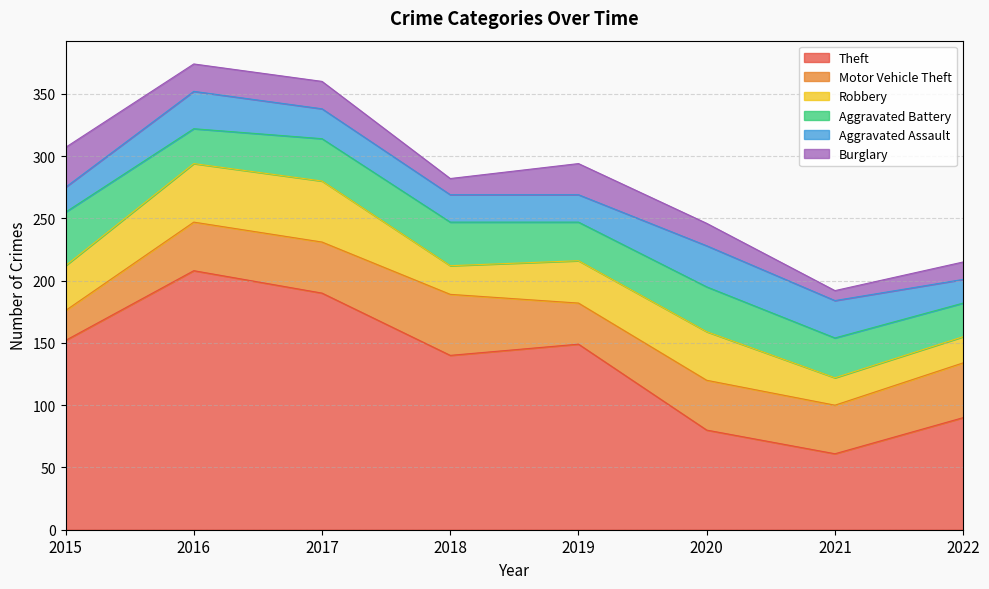

What is the total value across all series at 2018?

282